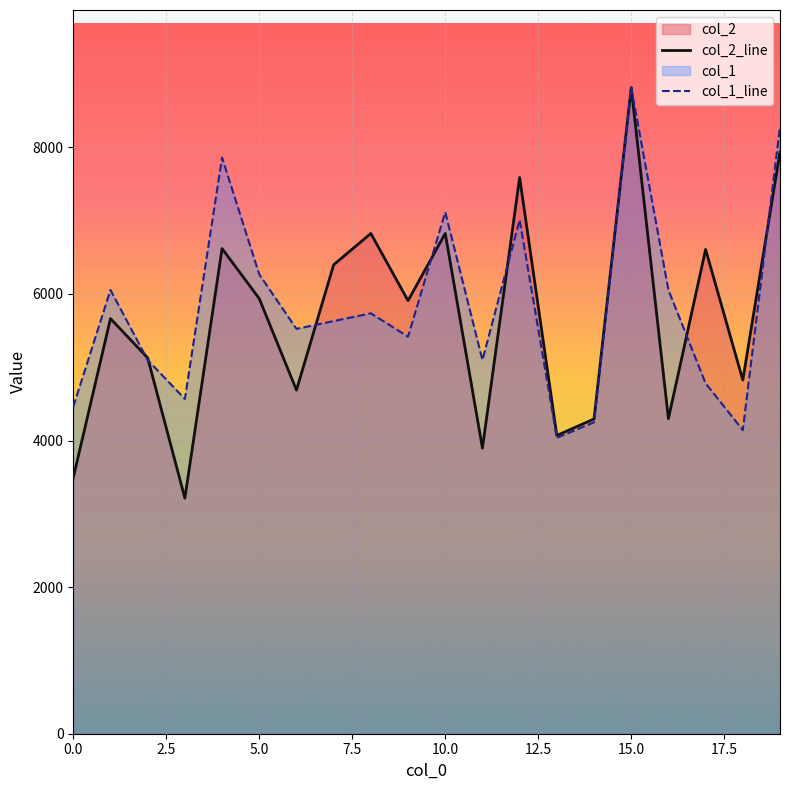

What is the spread (max minus min) of values at 19?

348.9